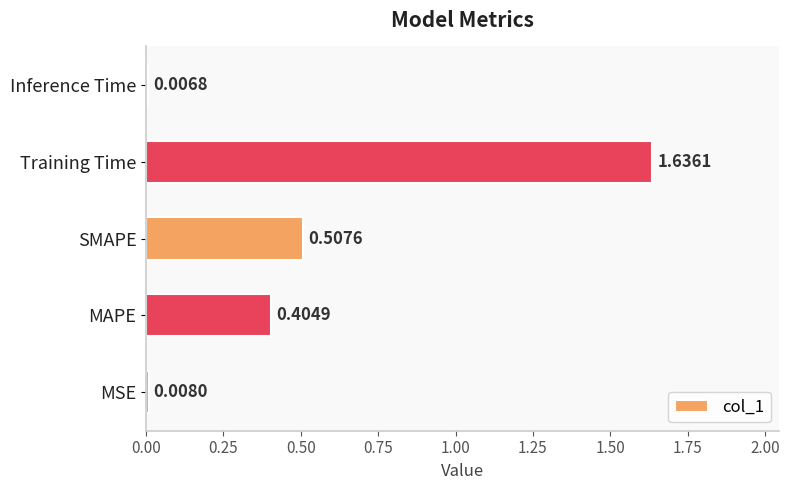

What is the change in value from MAPE to Training Time?

+1.2